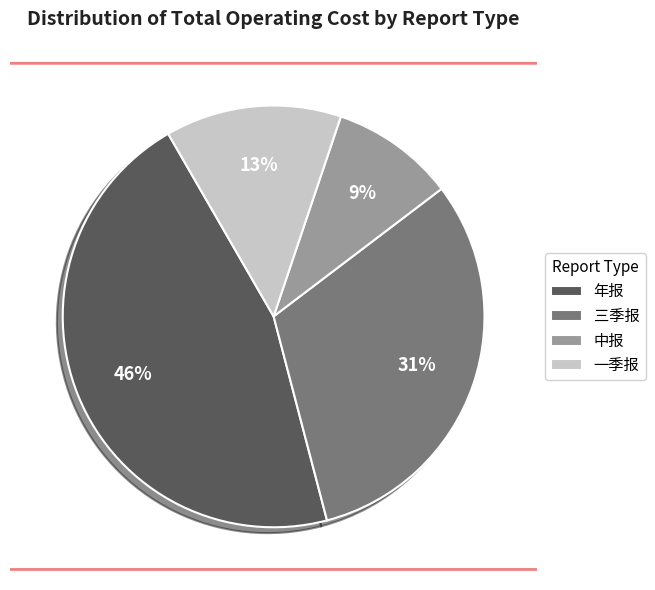

Combined, do 中报 and 年报 account for over 50%?

Yes